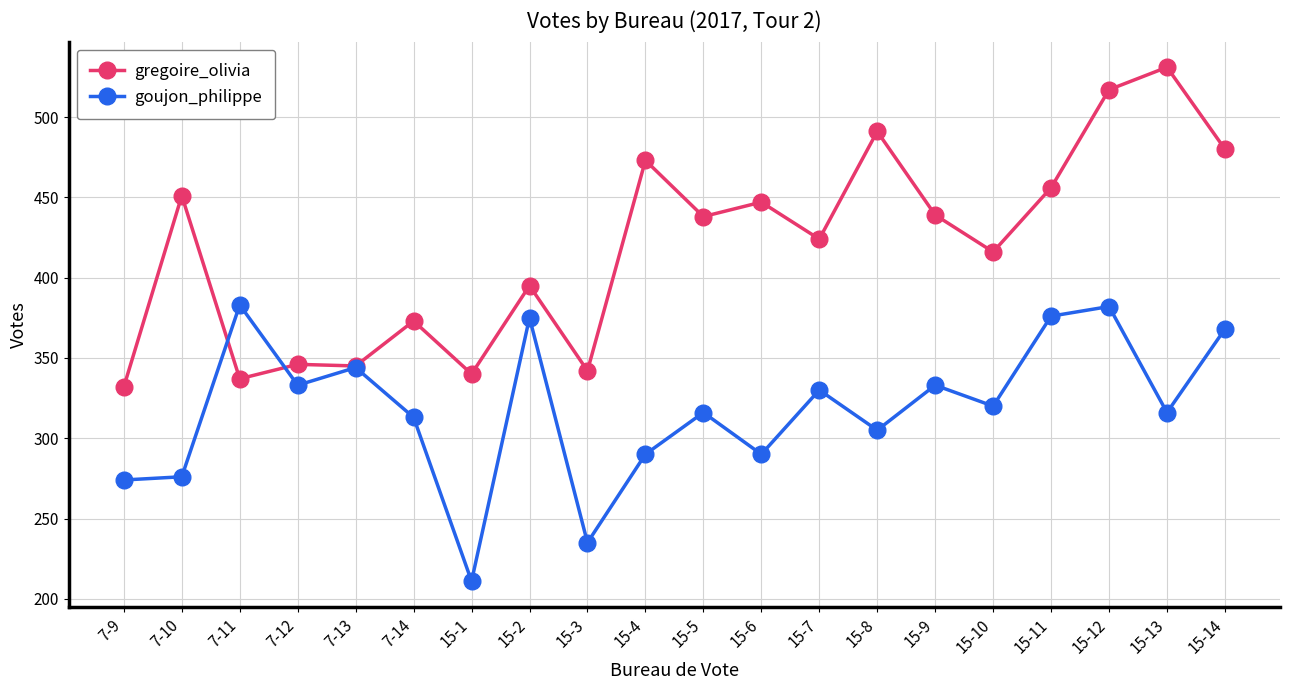

What is the approximate value of goujon_philippe at 7-10, to the nearest 10?

280